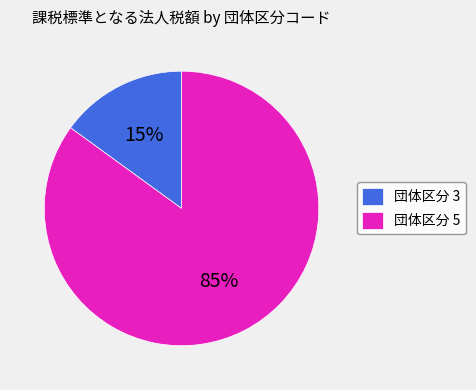

Is it true that 団体区分 5 is 85% of the pie?

True